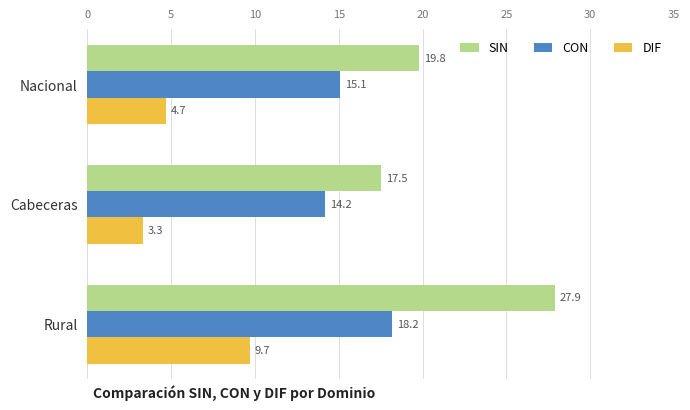

How many categories are shown in the chart?

3